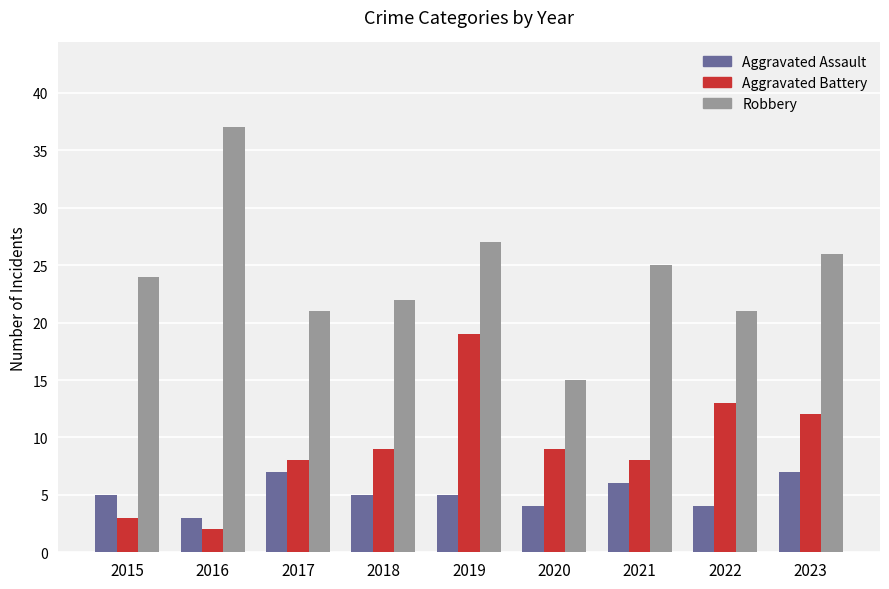

What is the approximate value of Aggravated Assault at 2018?

5